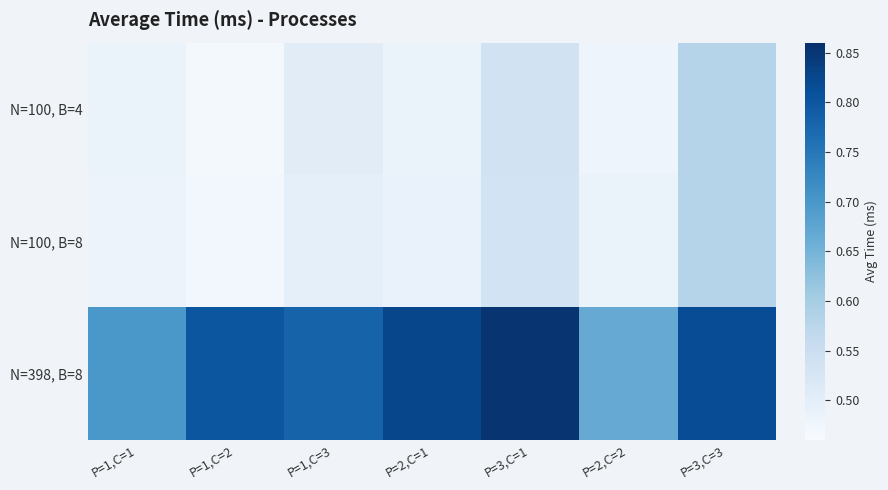

Reading right to left, extract all data points from this chart.

N=100, B=4: P=3,C=3=0.6	P=2,C=2=0.5	P=3,C=1=0.5	P=2,C=1=0.5	P=1,C=3=0.5	P=1,C=2=0.5	P=1,C=1=0.5
N=100, B=8: P=3,C=3=0.6	P=2,C=2=0.5	P=3,C=1=0.5	P=2,C=1=0.5	P=1,C=3=0.5	P=1,C=2=0.5	P=1,C=1=0.5
N=398, B=8: P=3,C=3=0.8	P=2,C=2=0.7	P=3,C=1=0.9	P=2,C=1=0.8	P=1,C=3=0.8	P=1,C=2=0.8	P=1,C=1=0.7